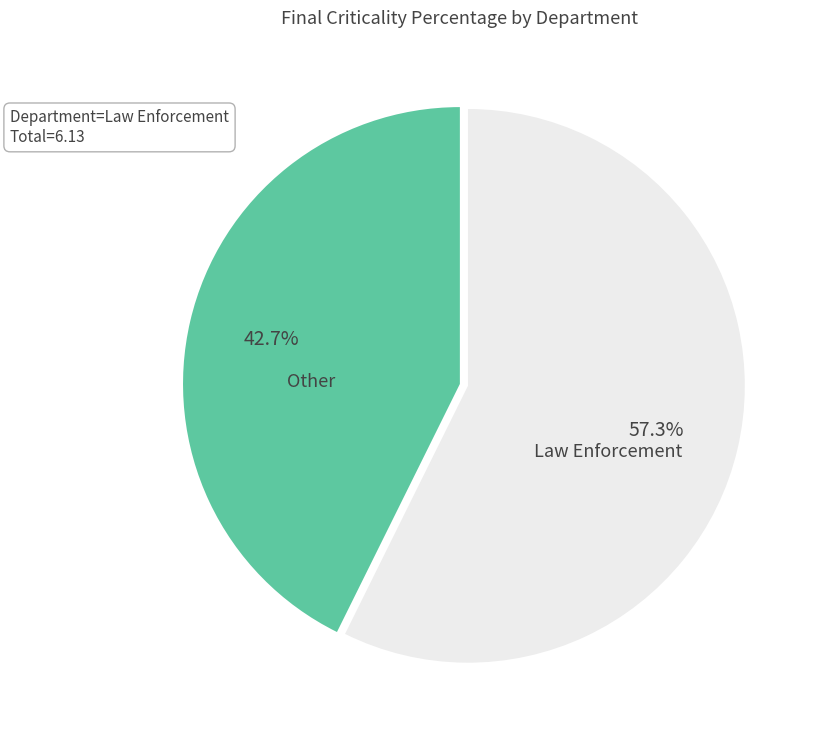

Rank the categories by value from highest to lowest.

Law Enforcement, Other